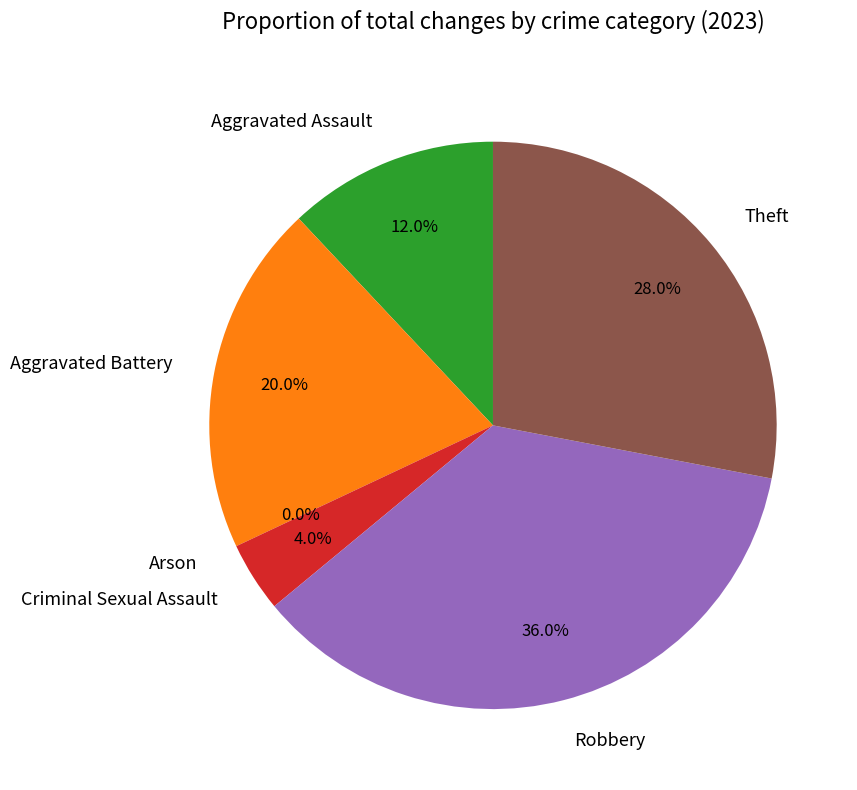

To the nearest percent, what percentage of the pie is Aggravated Battery?

20%